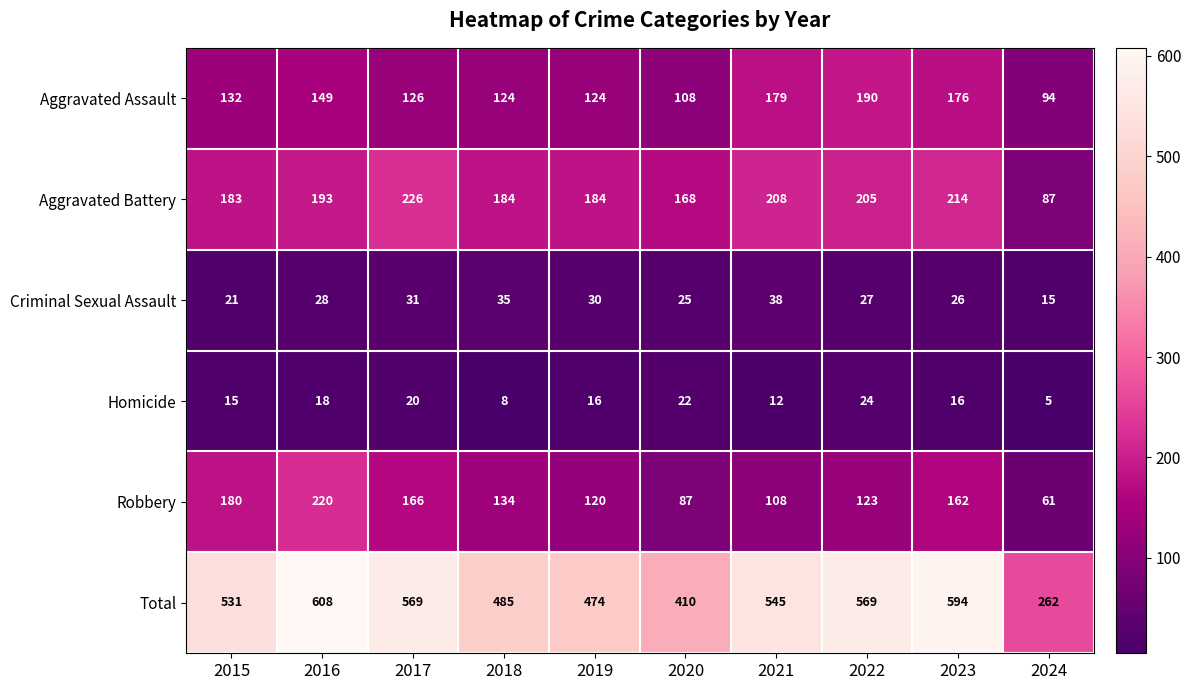

The value of Aggravated Assault at 2018 is 124. True or false?

True